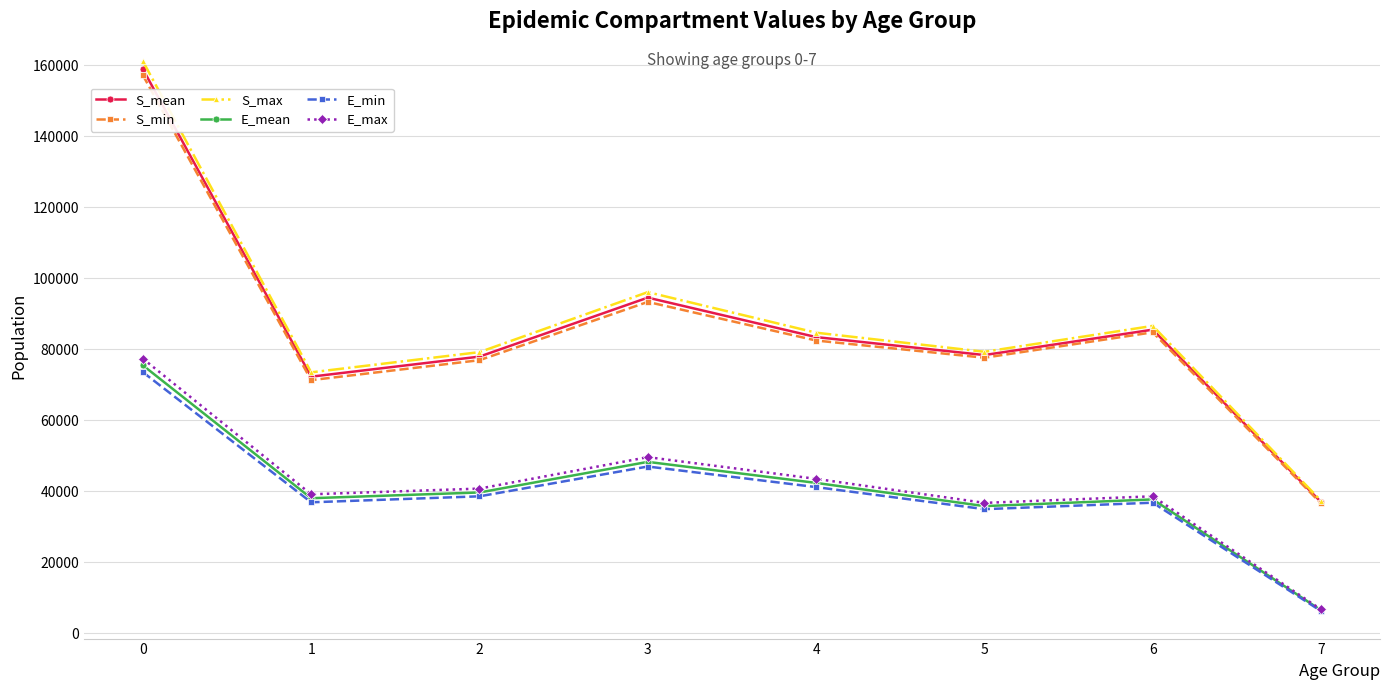

What is the value of the S_min point at the 2nd from the left?

71267.5